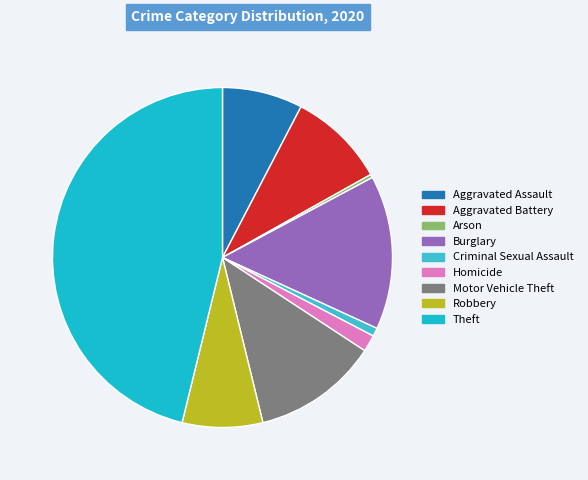

Which category has the biggest portion of the pie?

Theft